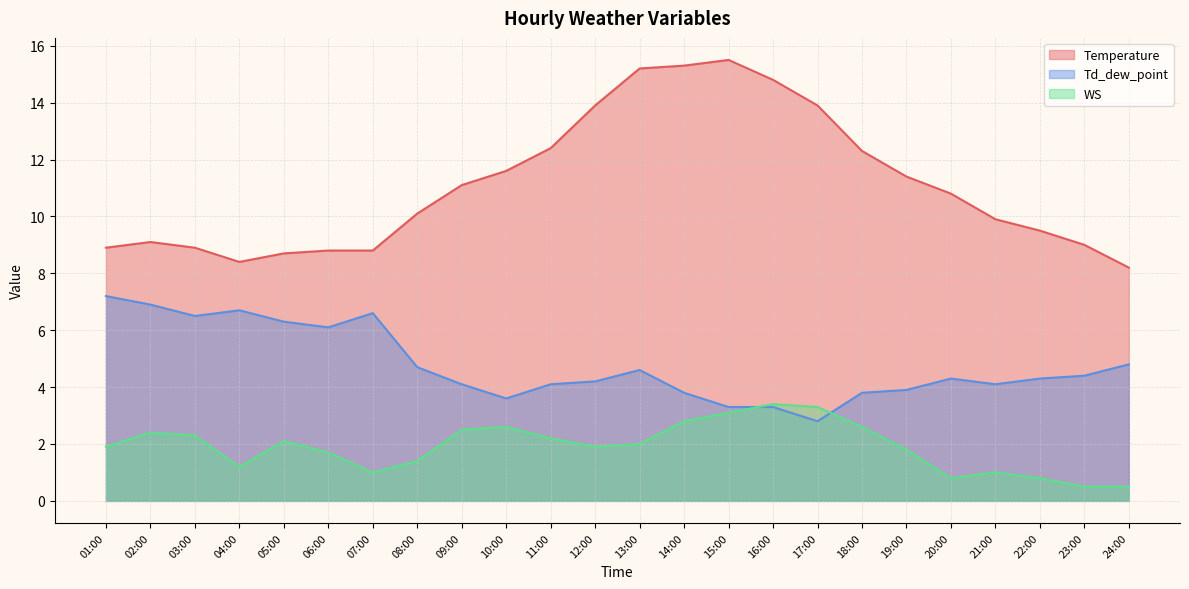

List the series in order of their overall mean, highest first.

Temperature, Td_dew_point, WS